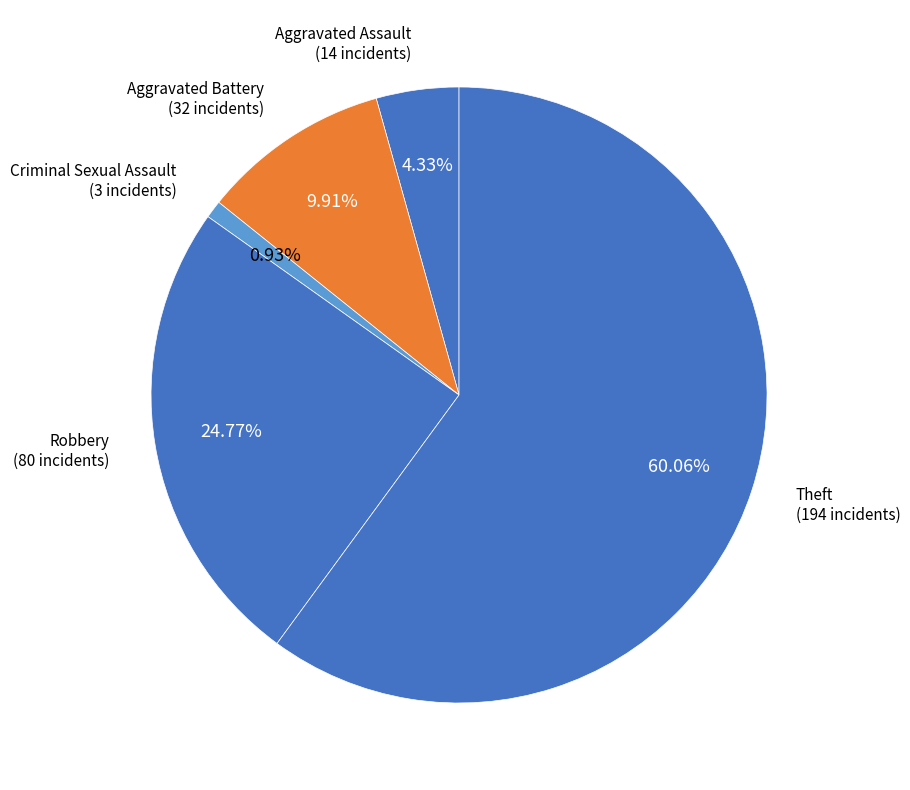

Count the number of slices in the pie.

5